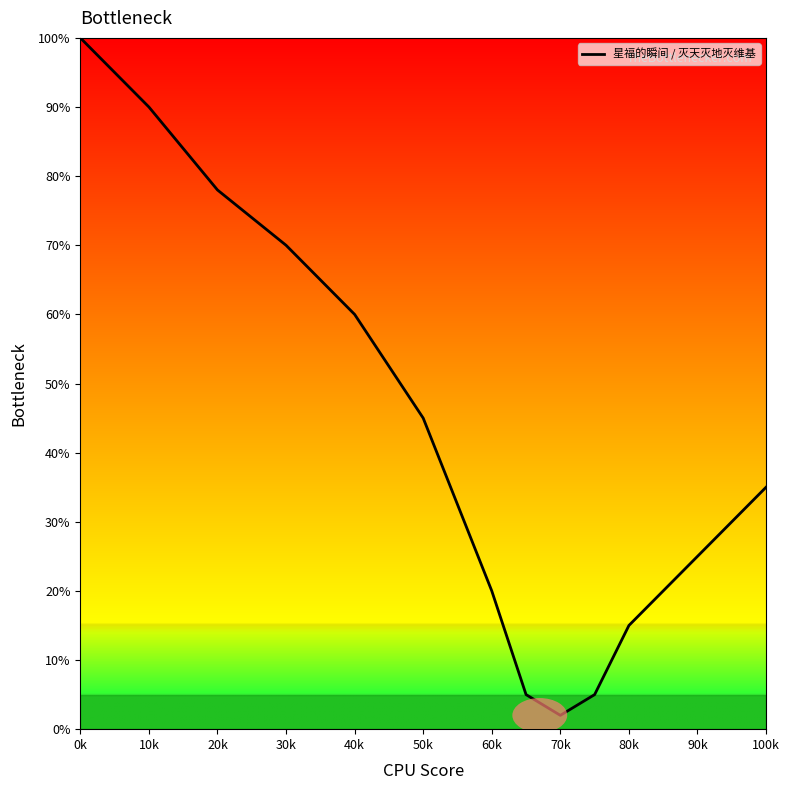

What is the greatest value displayed?

100